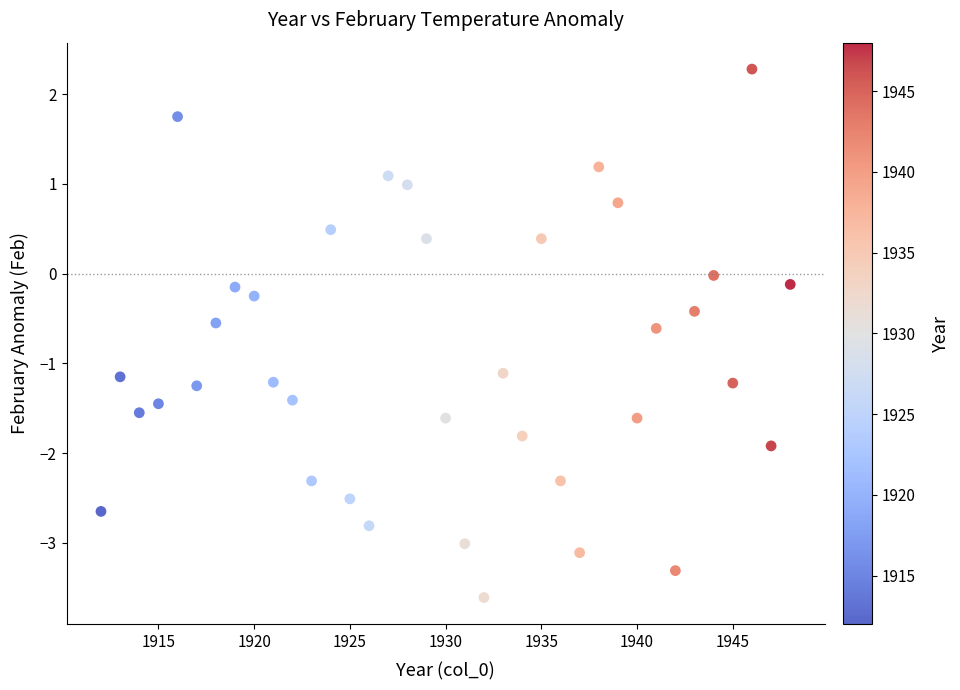

What is the range of Y values (max minus min)?

5.9